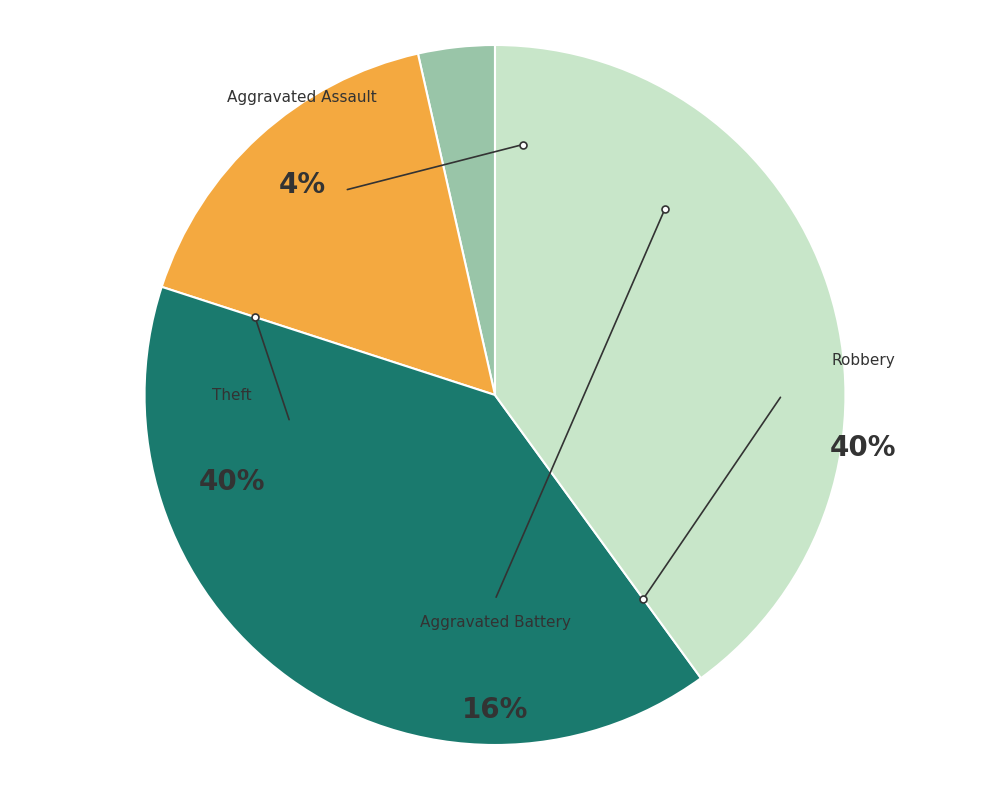

How much of the chart is everything except Robbery?

60.0%